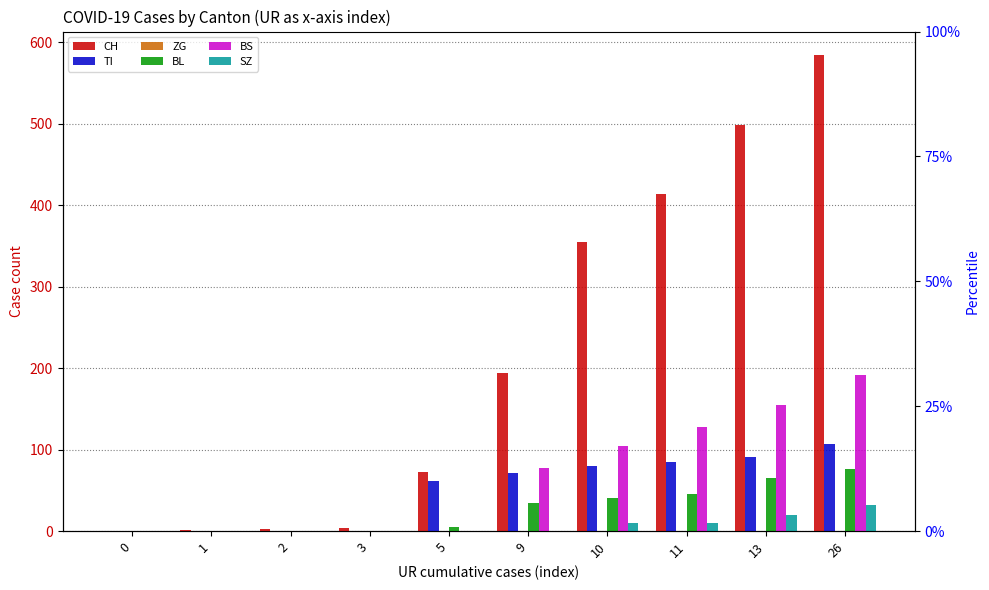

How many bars are there in each group?

6